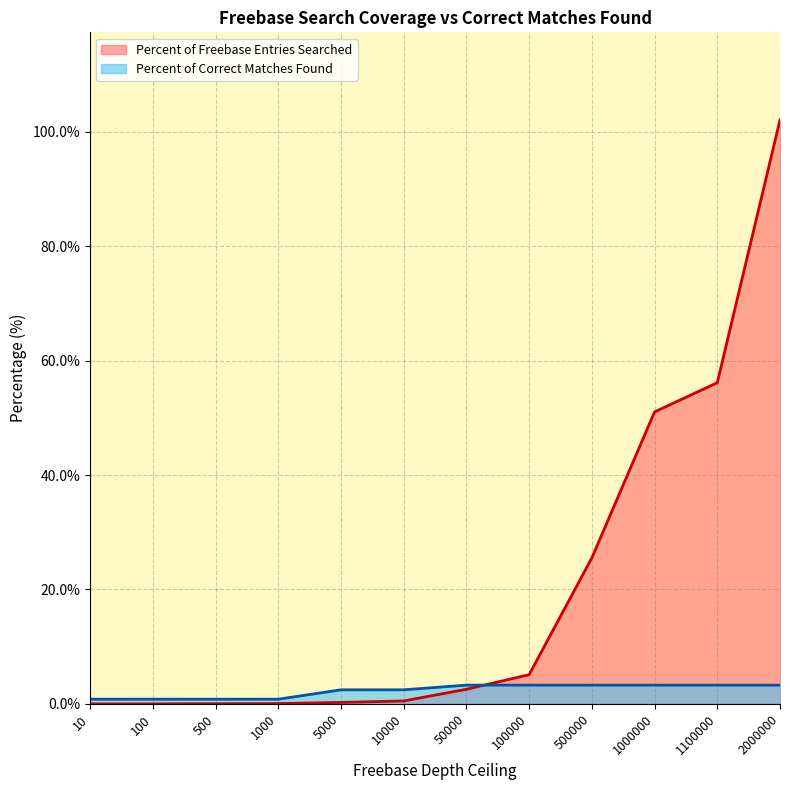

Where do Percent of Correct Matches Found and Percent of Freebase Entries Searched first cross each other?

50000 and 100000